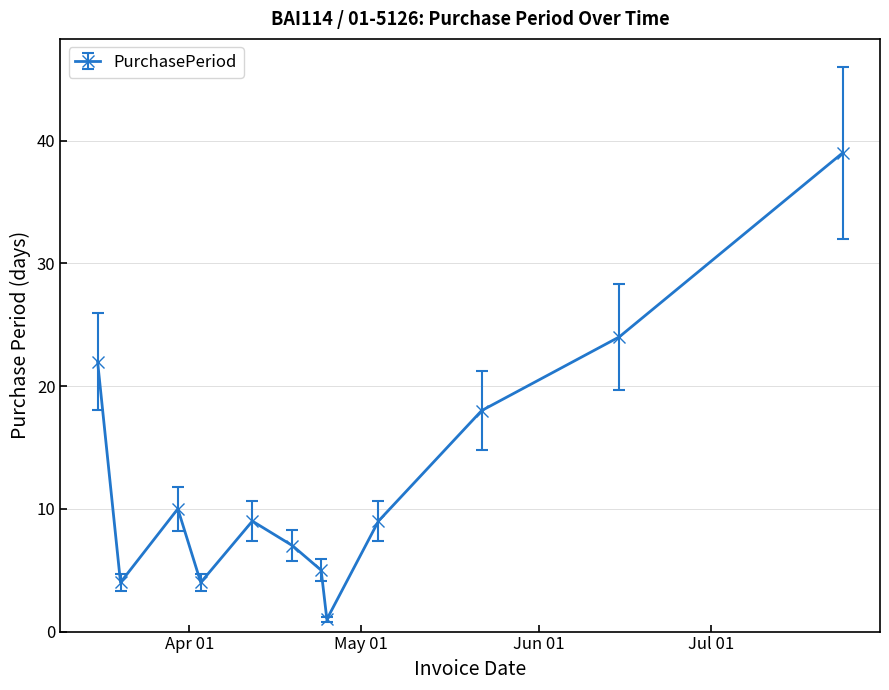

What is the greatest value displayed?

39